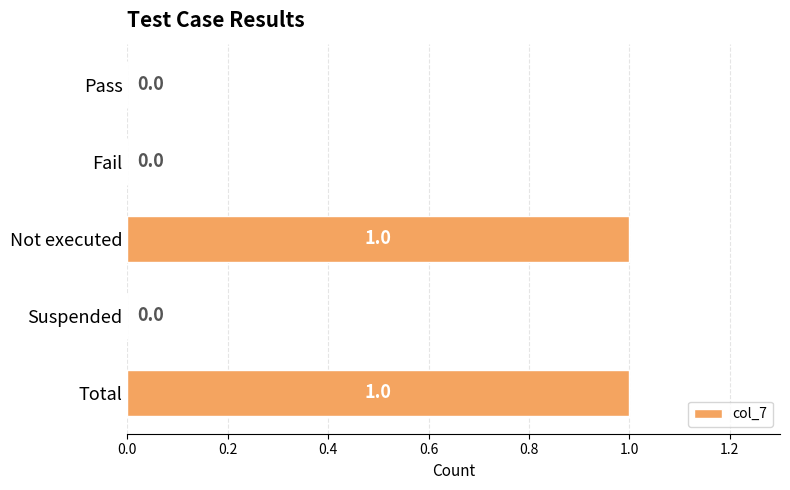

Which has a higher value, Not executed or Pass?

Not executed